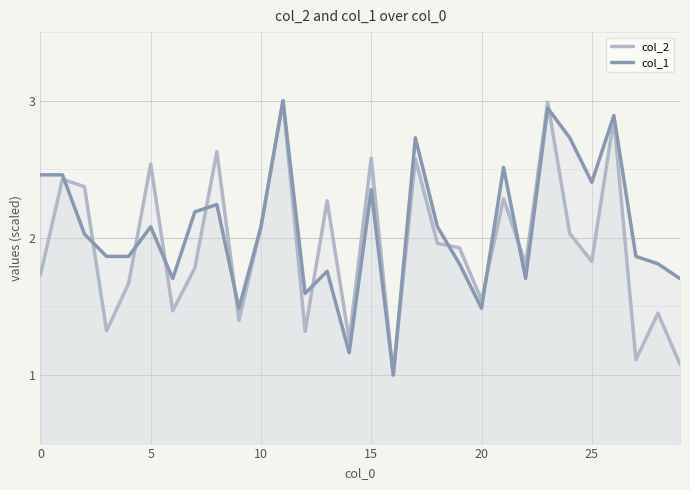

The col_2 series shows 1.0 at 20. True or false?

False